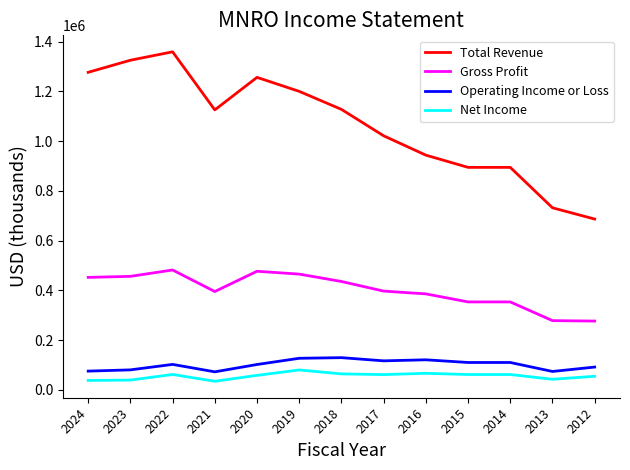

What is the greatest value displayed?

1359300